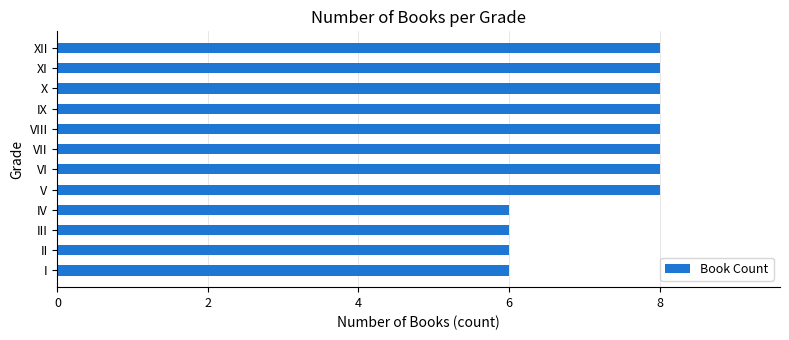

The chart shows a value of 12 at VII. True or false?

False